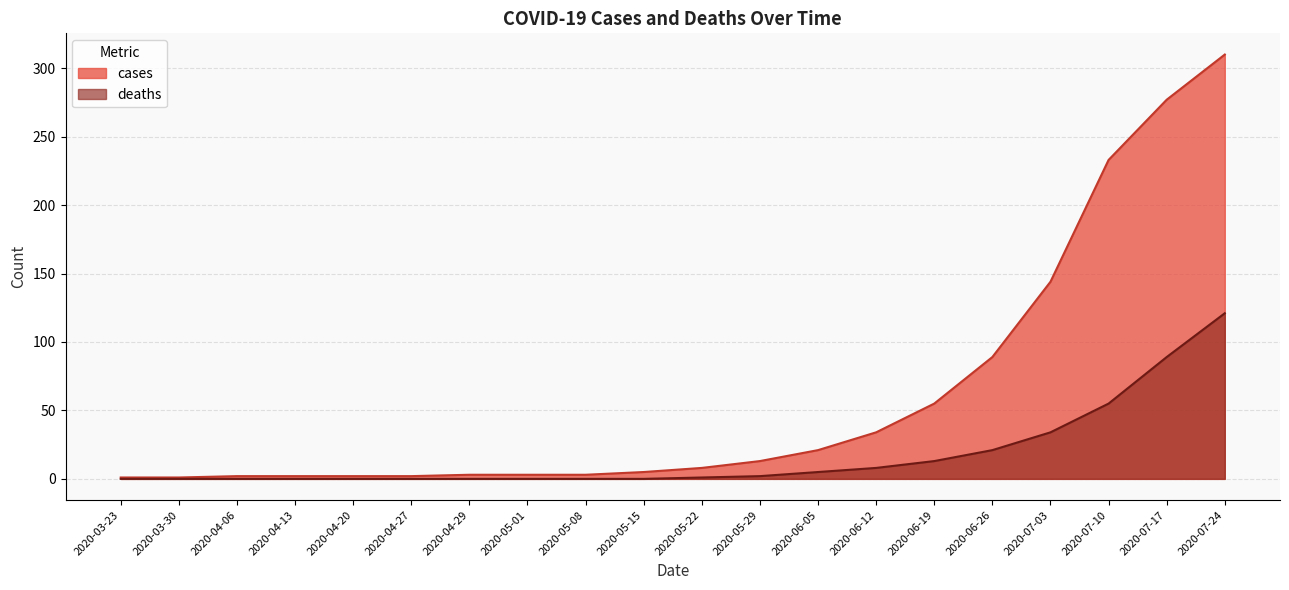

The value of deaths at 2020-06-19 is 13. True or false?

True